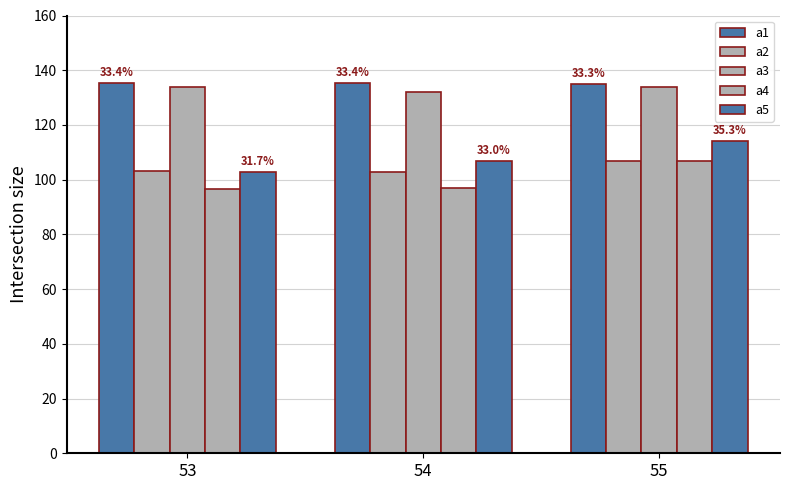

Reading left to right, what are all the values shown in this chart?

a1: 135.4	135.4	135.0
a2: 103.2	102.8	107.0
a3: 133.9	132.1	134.0
a4: 96.8	96.8	107.0
a5: 102.6	106.6	114.0